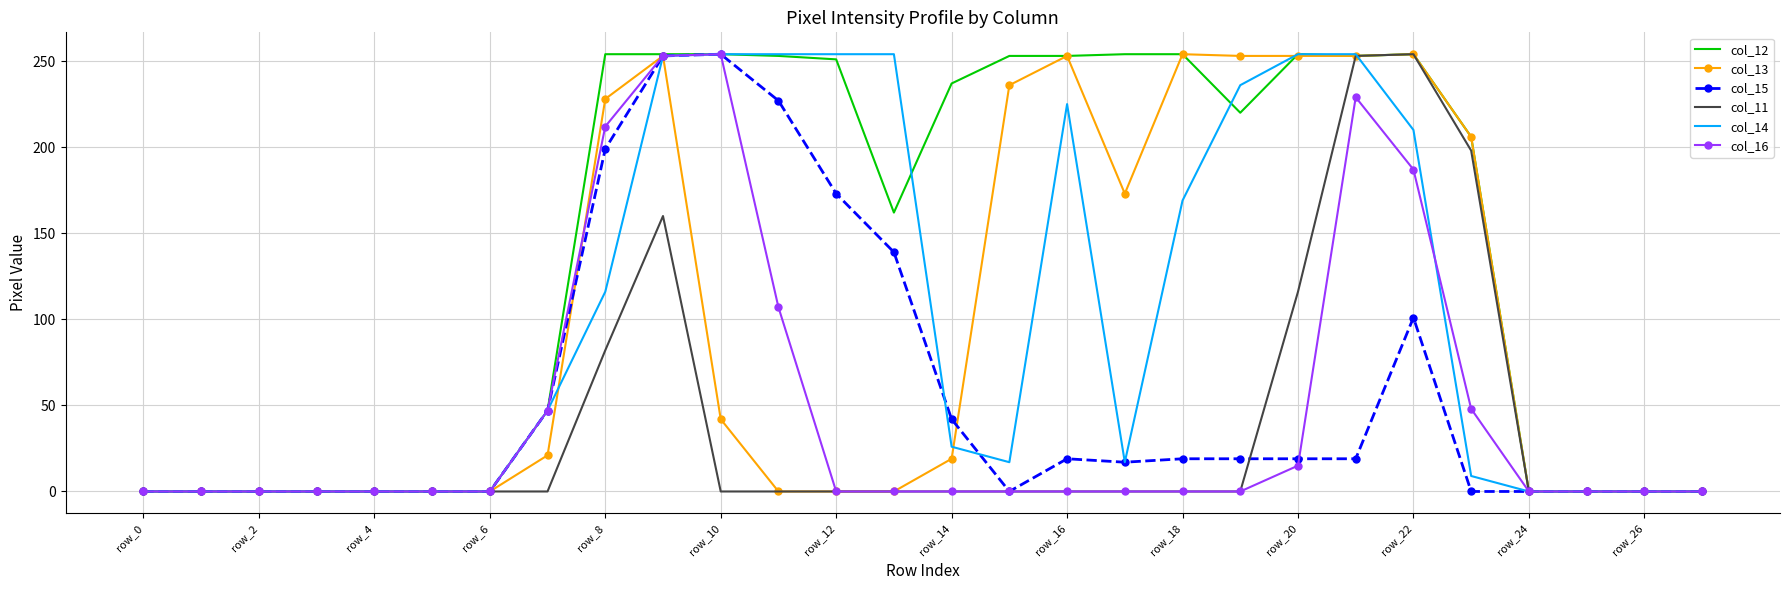

What is the greatest value displayed?

254